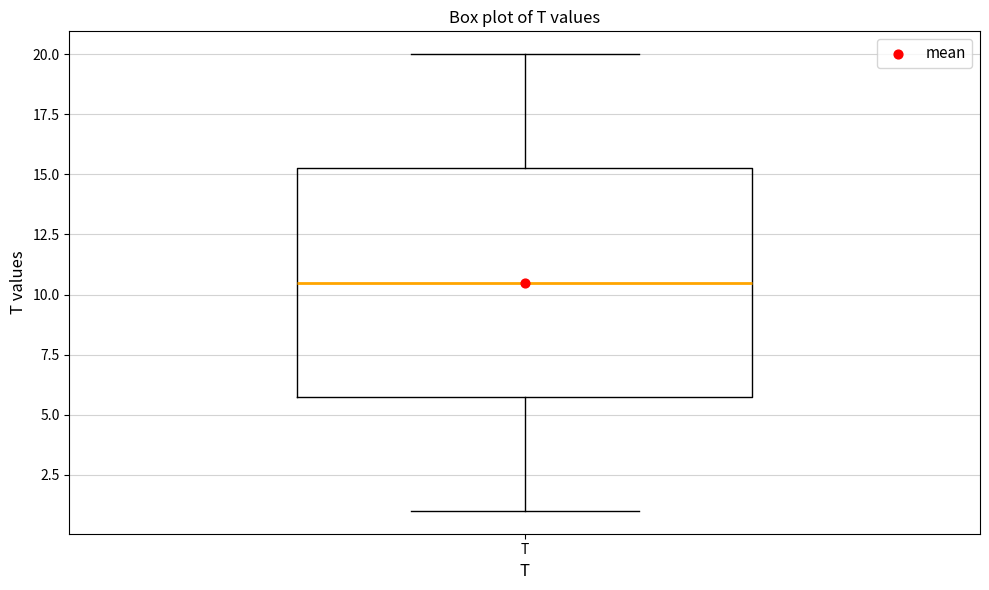

Read this box plot against the y-axis: the position of the median line, the range covered by the box, and the ends of both whiskers. The values are not printed on the chart, so give them approximately, as read against the axis.

median 10.5, box 6.0 to 15.5, whiskers 1.0 to 20.0